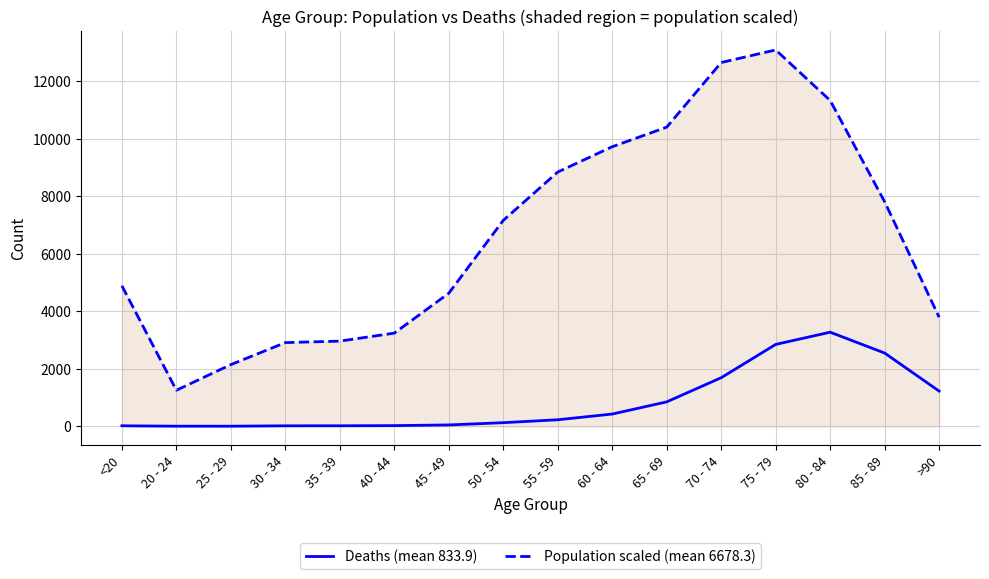

At >90, list the series in order from smallest to largest.

Deaths (mean 833.9), Population scaled (mean 6678.3)